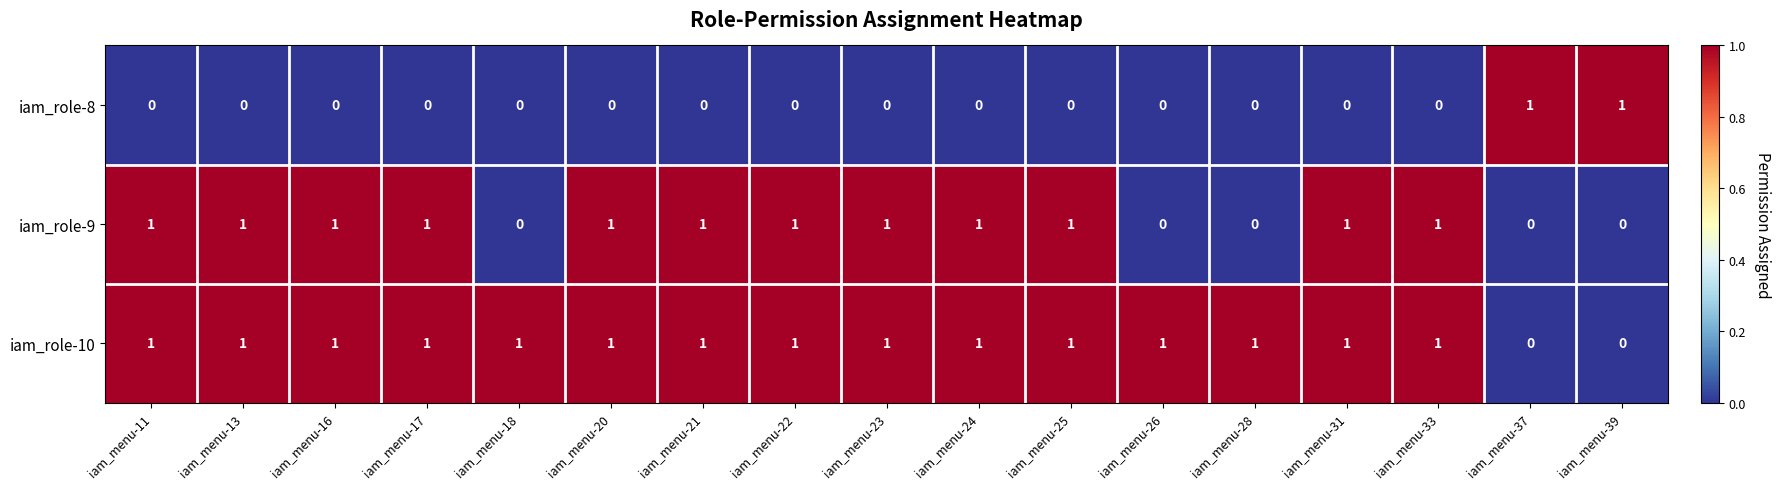

At how many categories does at least one series exceed 0?

17